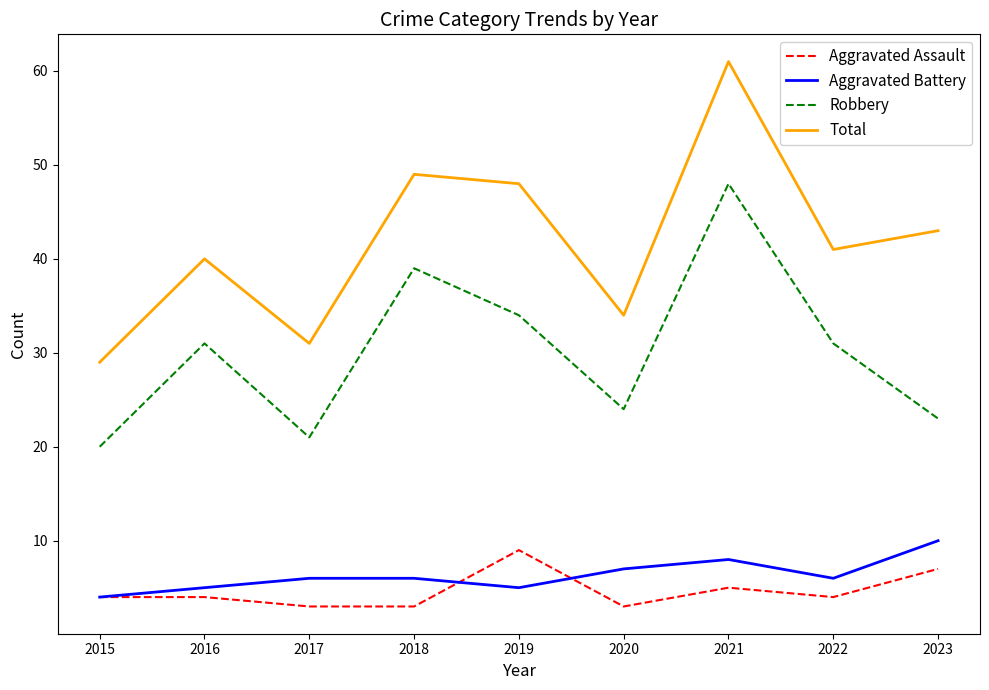

What is the smallest value displayed?

3